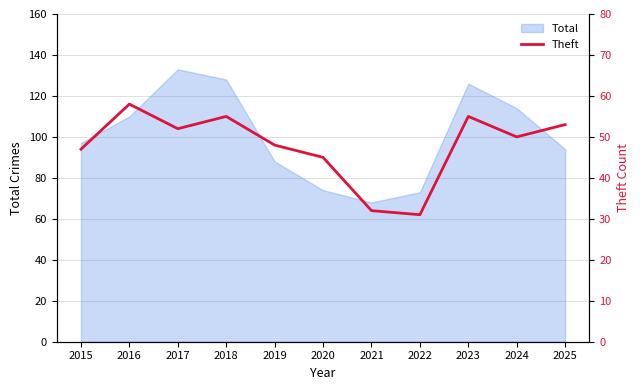

List the labels in order of value, smallest first.

2022, 2021, 2020, 2015, 2019, 2024, 2017, 2025, 2018, 2023, 2016